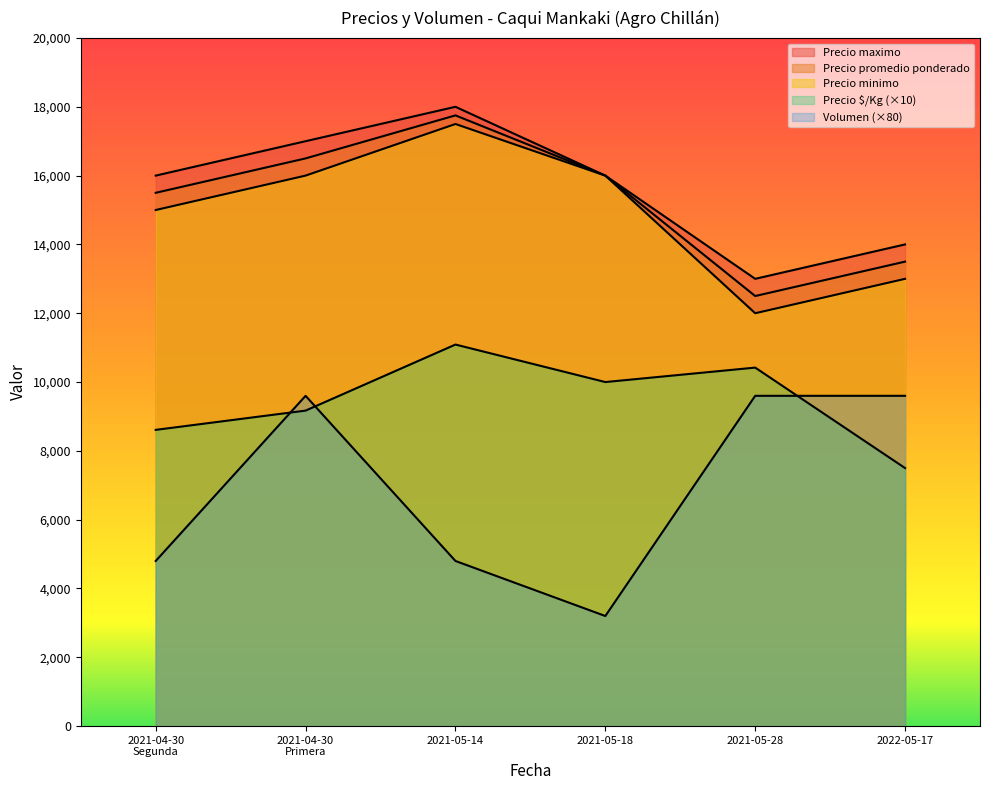

Between 2021-04-30
Segunda and 2021-05-28, which series saw the biggest shift?

Volumen